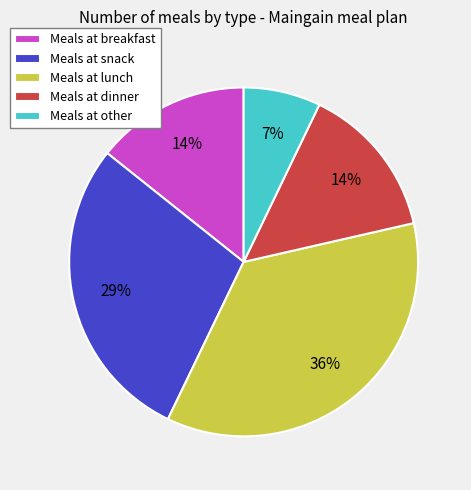

To the nearest percent, what is the average slice percentage?

20%